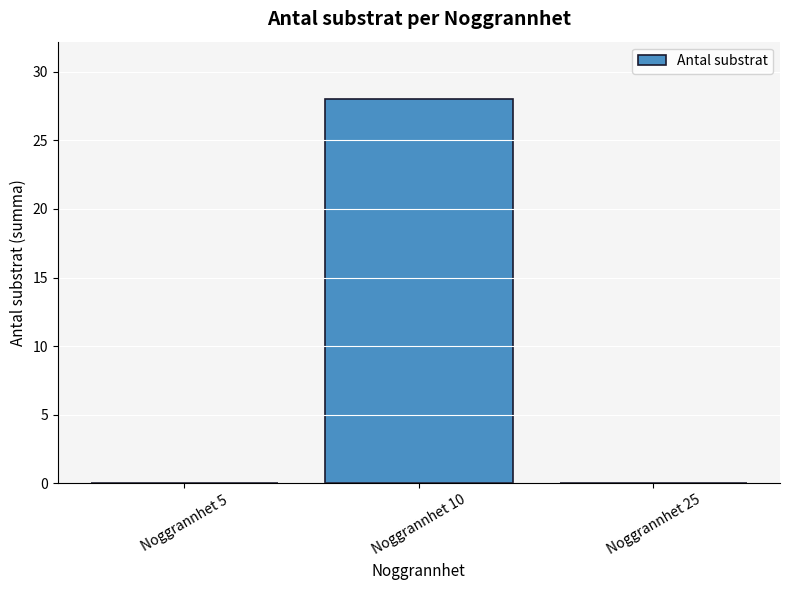

At which category does the chart reach its peak across all series?

Noggrannhet 10